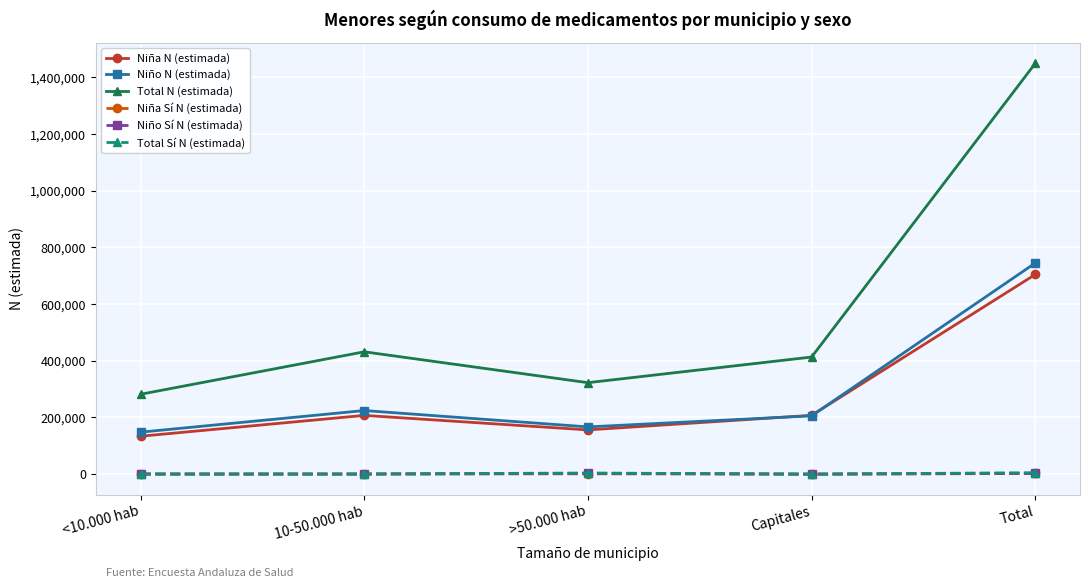

True or false: Total N (estimada) and Niño Sí N (estimada) cross at least once.

False